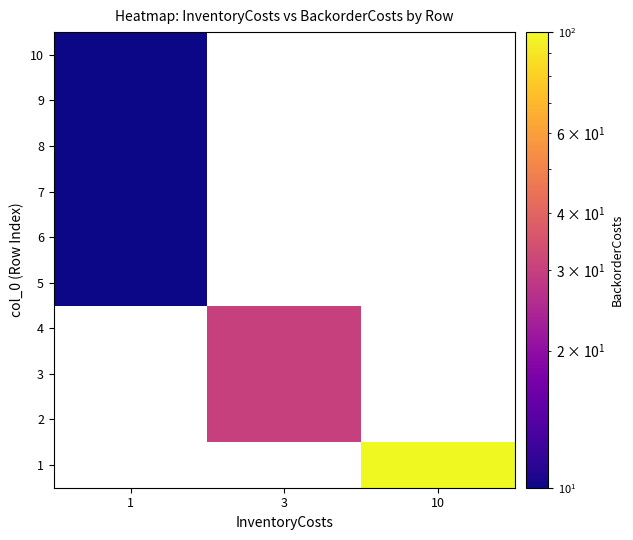

What is the minimum value shown in the chart?

10.0